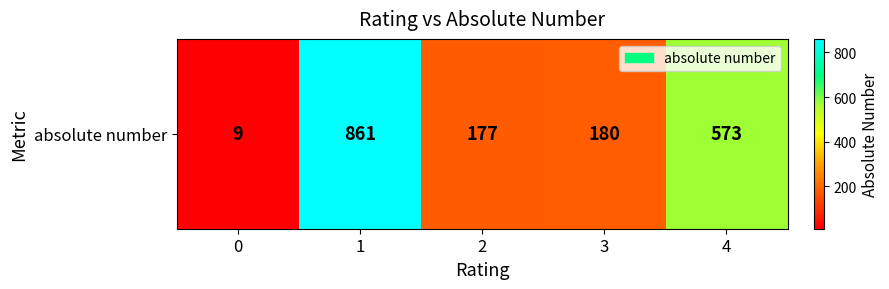

Which has a higher value, 1 or 3?

1